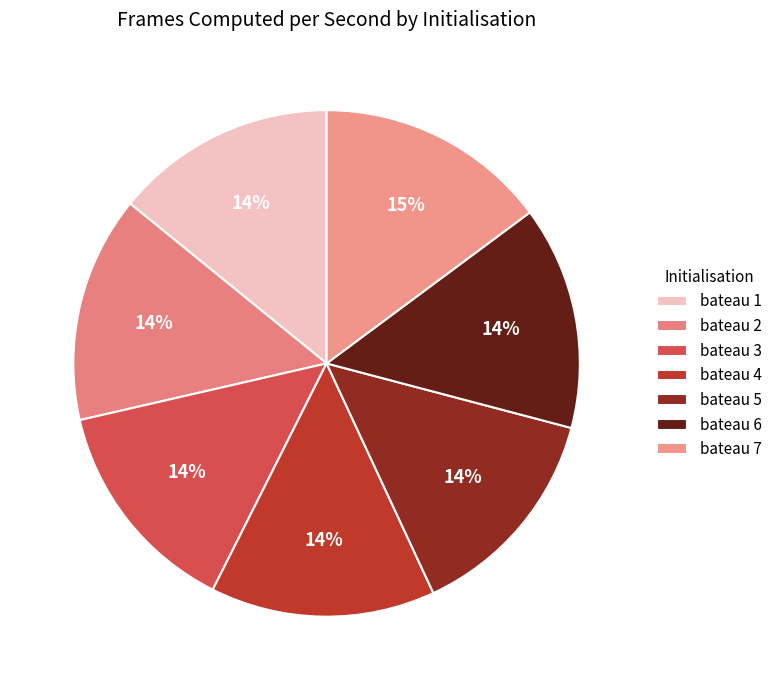

What is the total percentage of bateau 3 and bateau 1?

28.1%